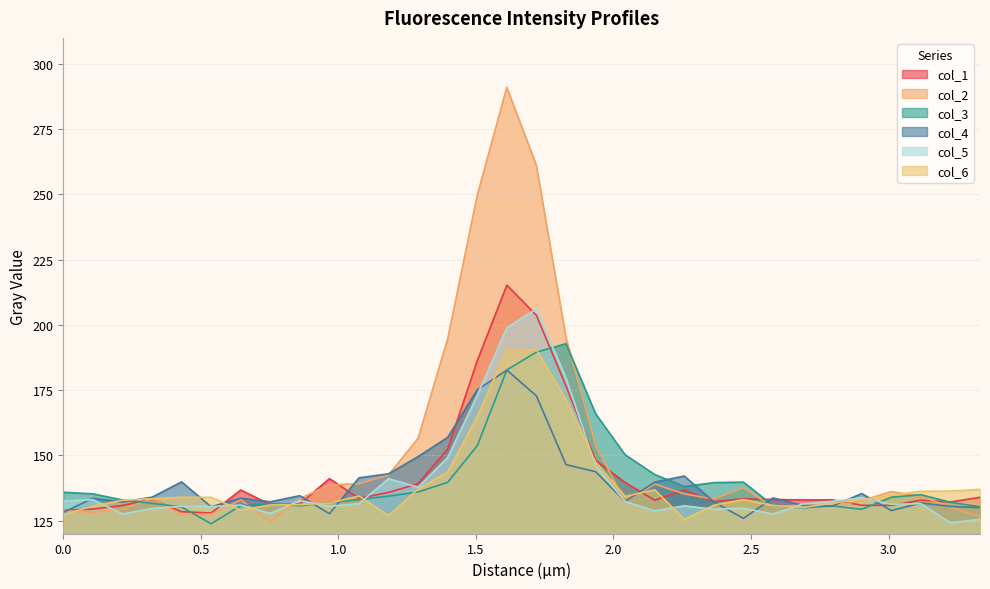

At how many categories does at least one series exceed 217?

3